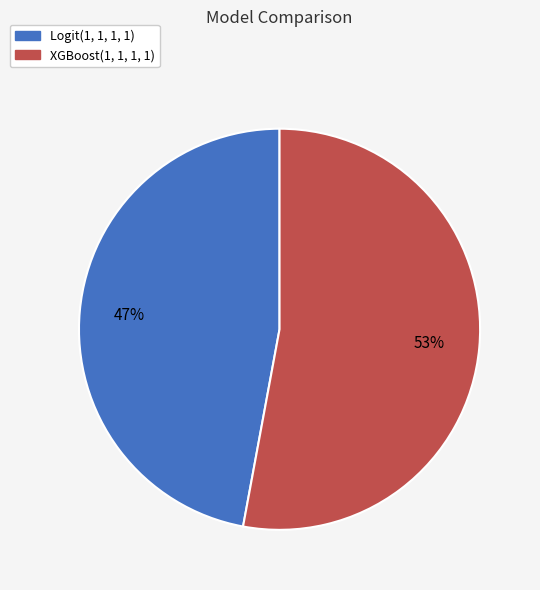

Between XGBoost(1, 1, 1, 1) and Logit(1, 1, 1, 1), which is larger?

XGBoost(1, 1, 1, 1)